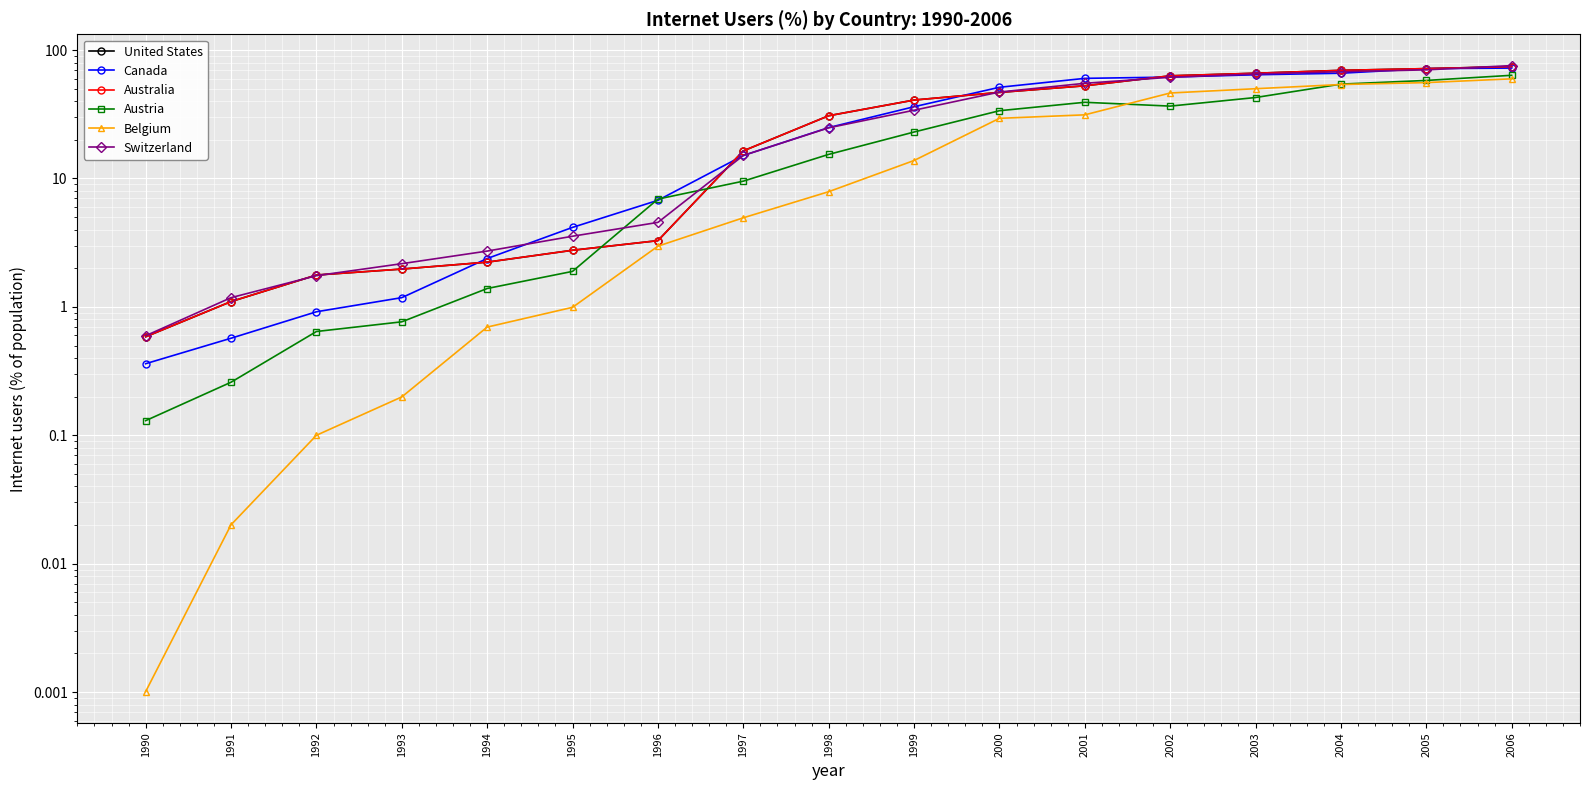

What is the maximum value shown in the chart?

75.7